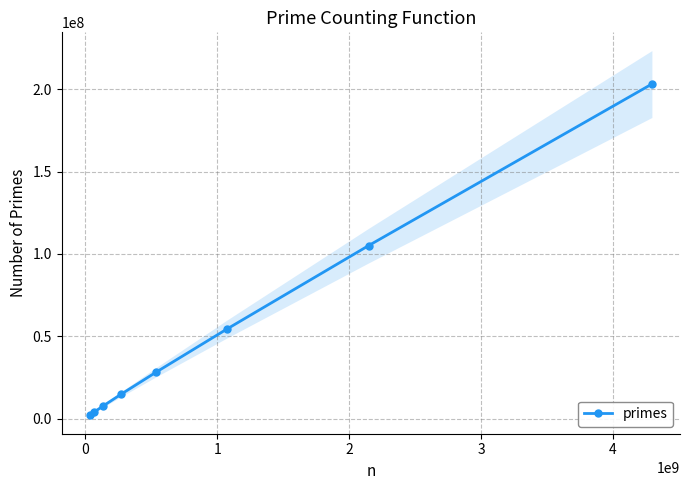

What is the difference between the second highest and second lowest values?

101139756